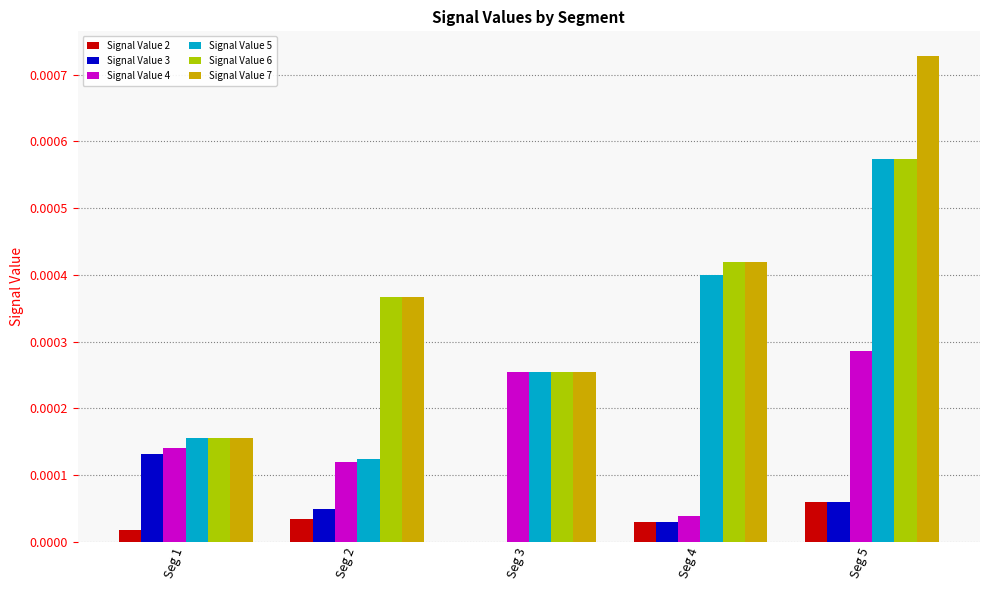

How many groups of bars are there?

5